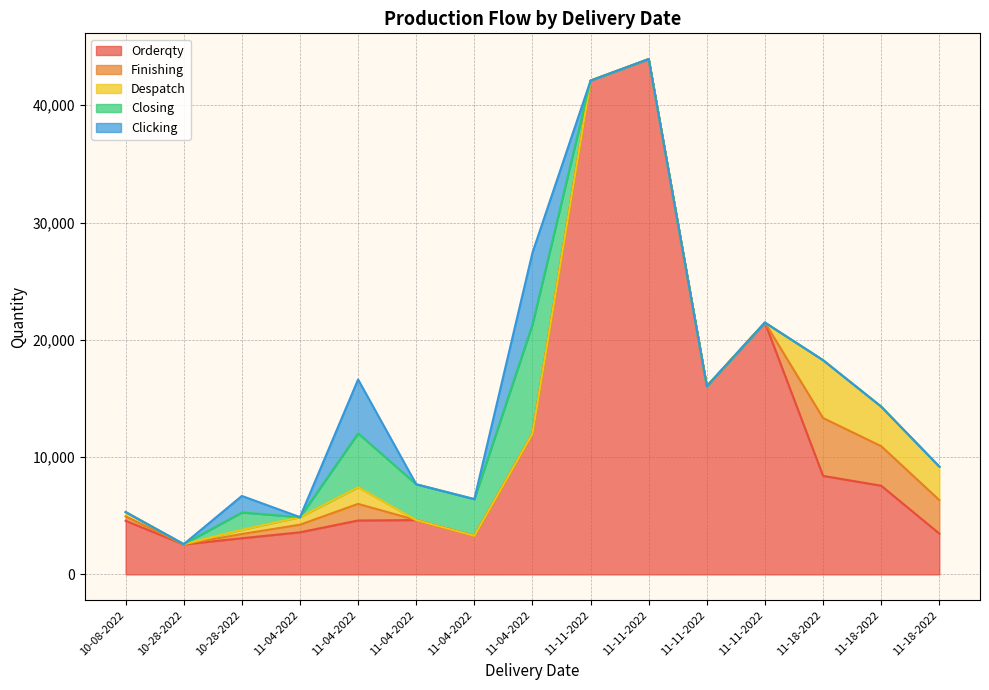

What are all the series names shown in the legend?

Orderqty, Finishing, Despatch, Closing, Clicking